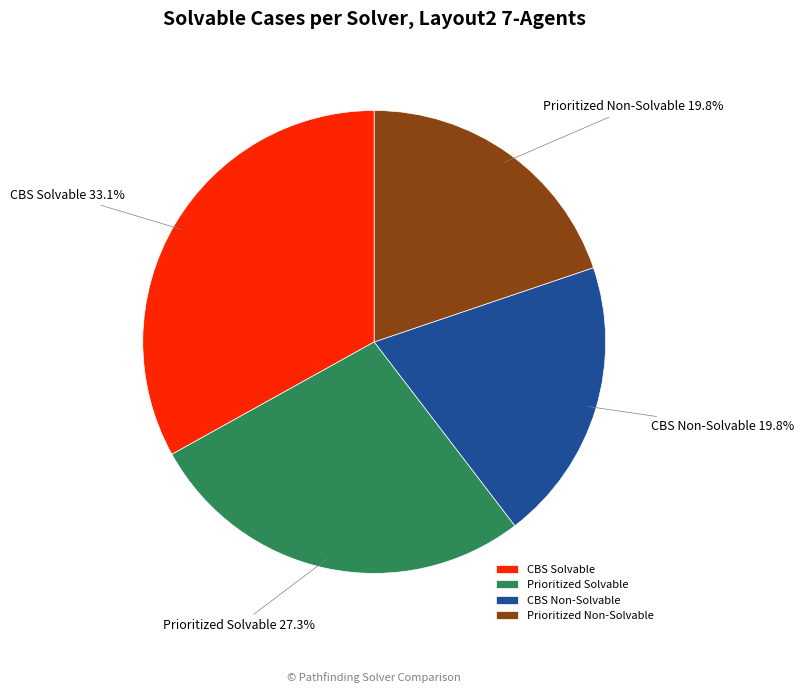

How many slices are in this pie chart?

4